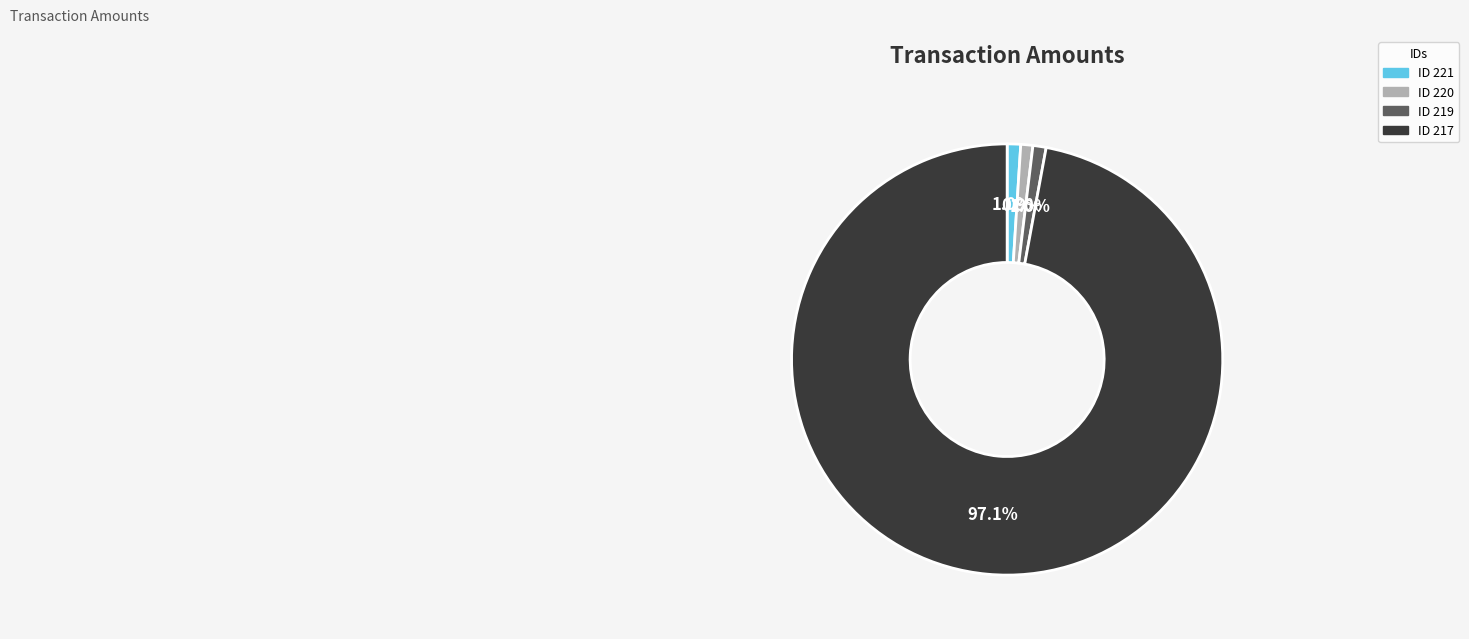

What is the largest slice in the pie chart?

ID 217